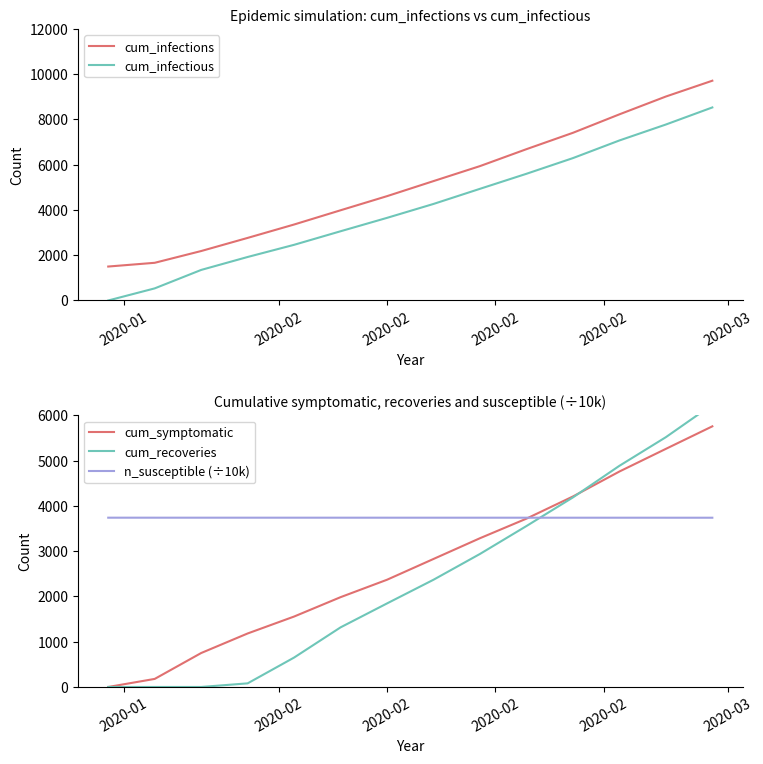

What is the lowest value of the n_susceptible (÷10k) series?

3739.0